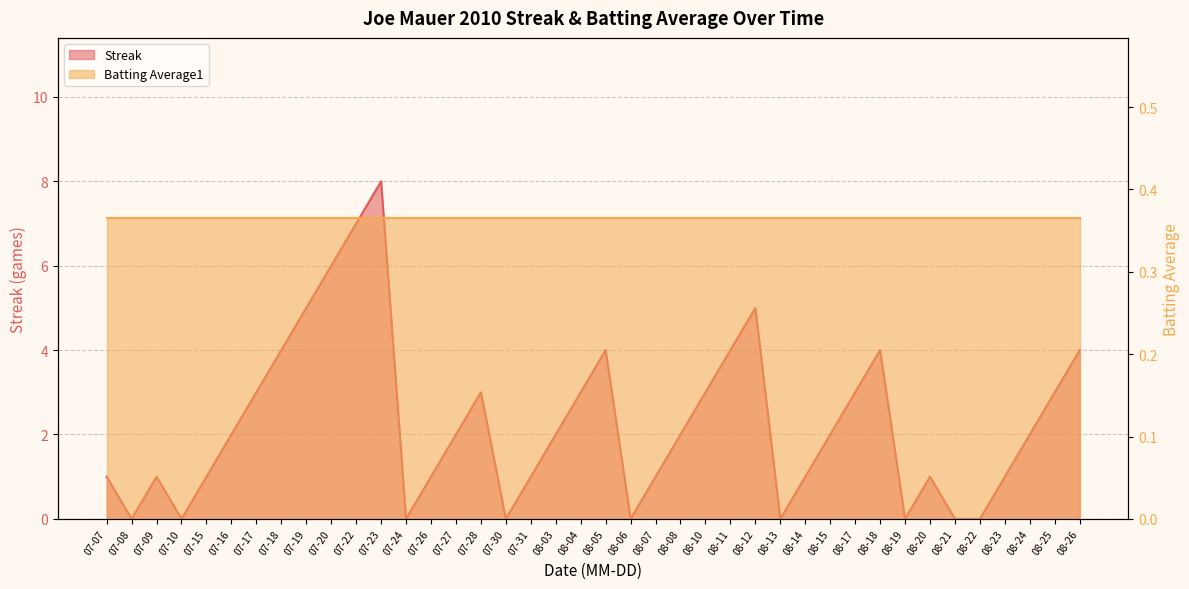

List the labels in order of value, smallest first.

07-08, 07-10, 07-24, 07-30, 08-06, 08-13, 08-19, 08-21, 08-22, 07-07, 07-09, 07-15, 07-26, 07-31, 08-07, 08-14, 08-20, 08-23, 07-16, 07-27, 08-03, 08-08, 08-15, 08-24, 07-17, 07-28, 08-04, 08-10, 08-17, 08-25, 07-18, 08-05, 08-11, 08-18, 08-26, 07-19, 08-12, 07-20, 07-22, 07-23